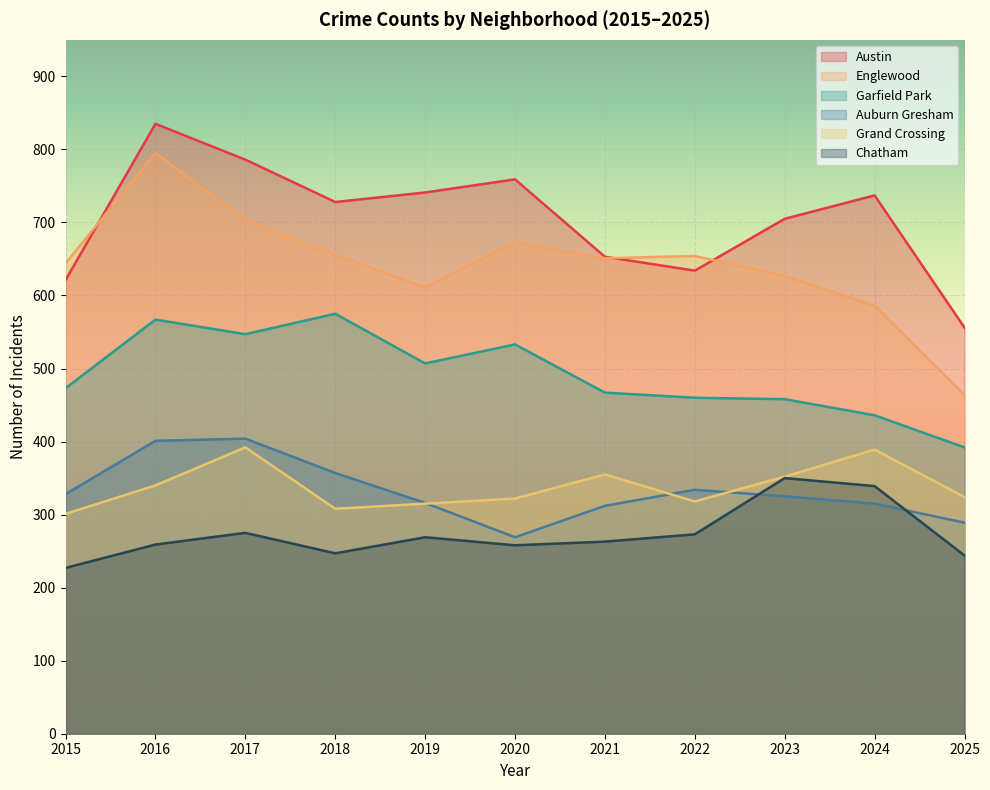

Which series has the largest total across all categories?

Austin